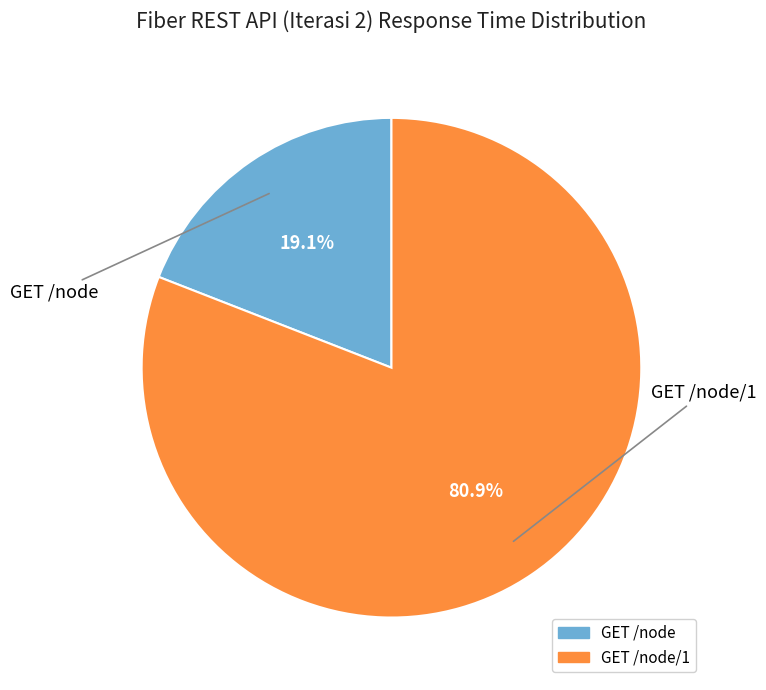

Count the number of slices in the pie.

2